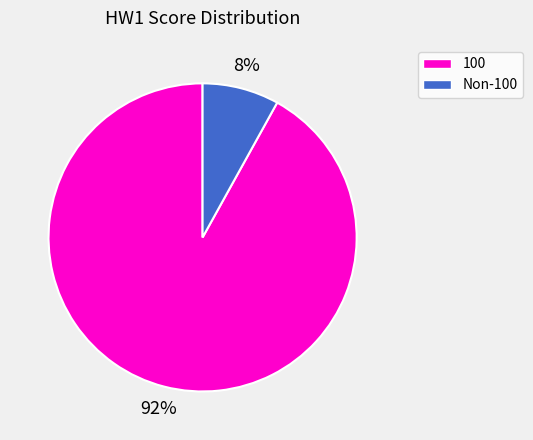

Which category has the biggest portion of the pie?

100